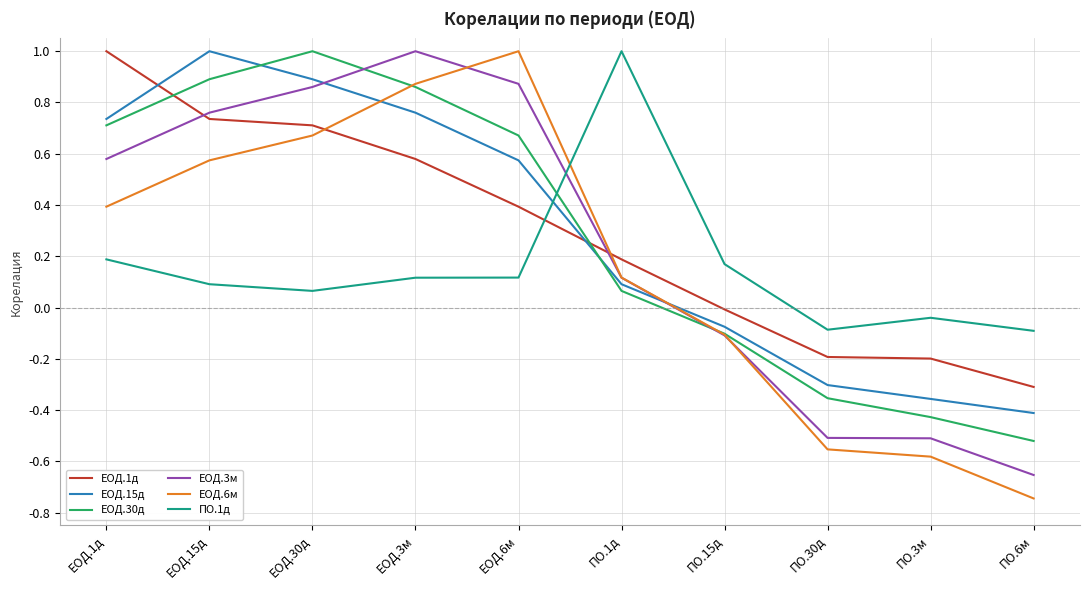

How many positive values does the ПО.1д series have?

7